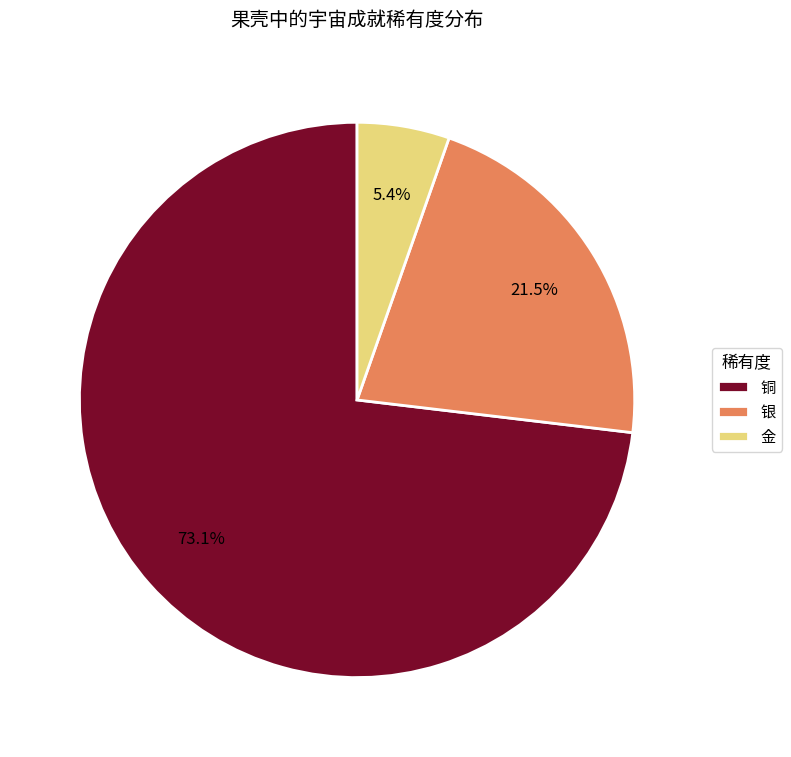

Is there any slice that represents more than half of the pie?

Yes